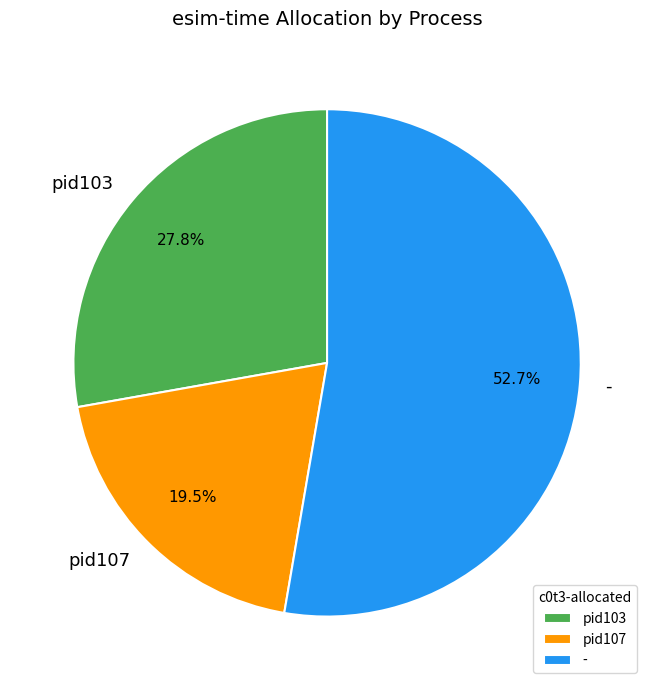

Rank the categories by value from lowest to highest.

pid107, pid103, -